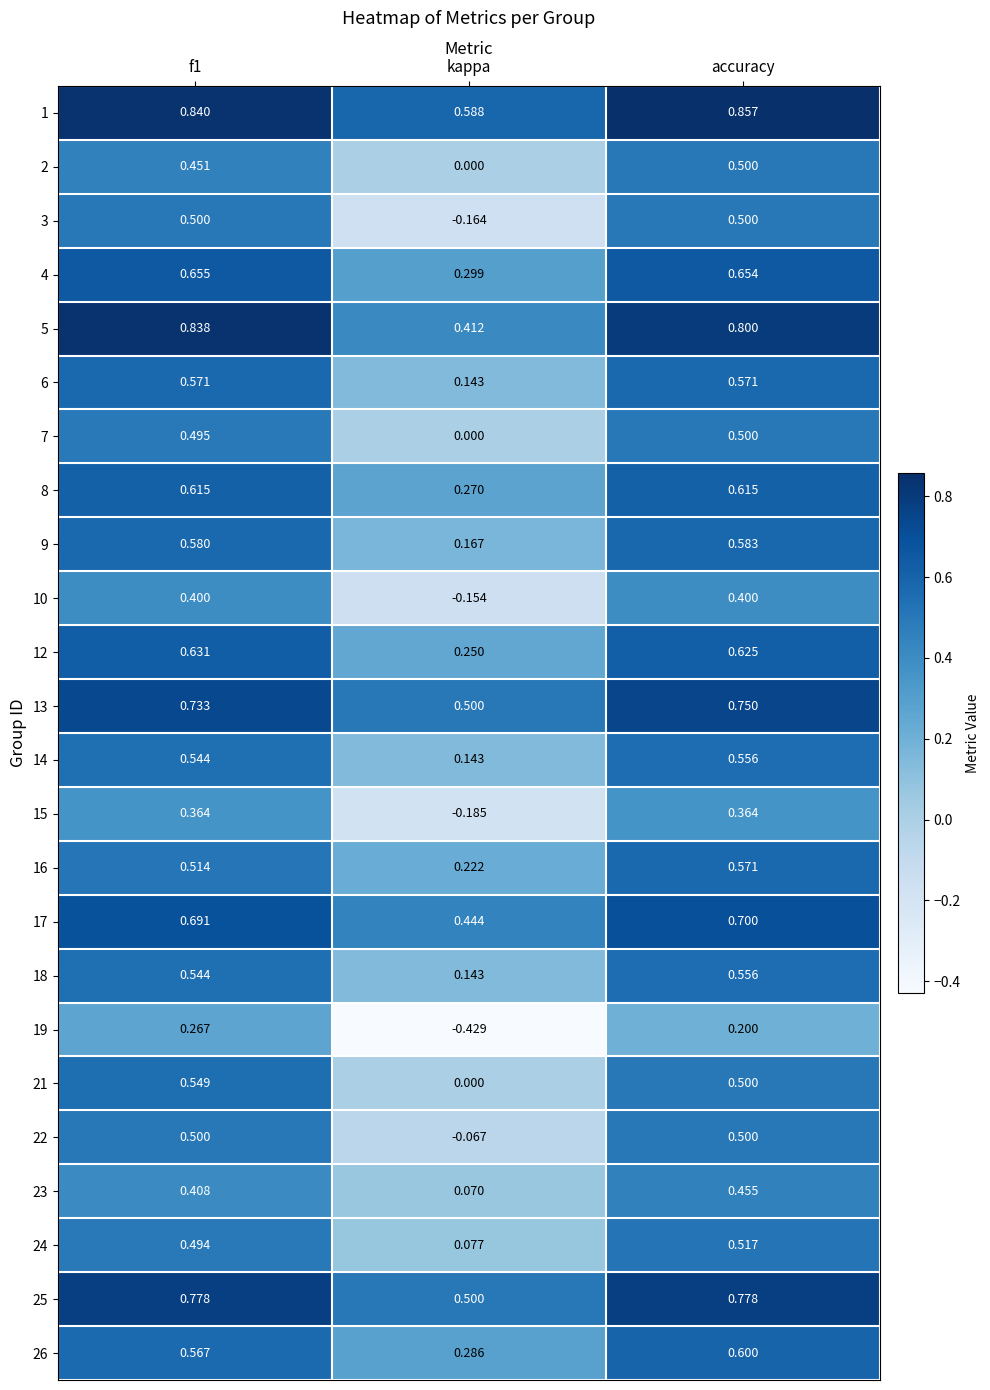

At which category is the sum across all series the highest?

accuracy